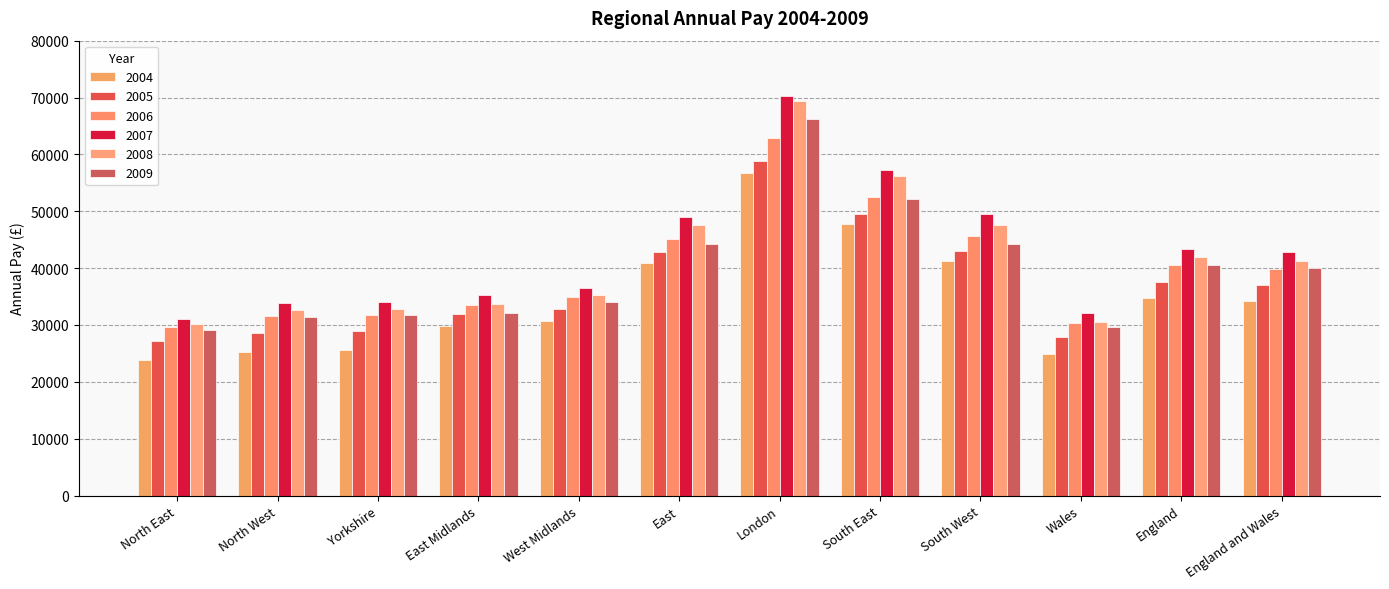

What is the highest value of the 2005 series?

58762